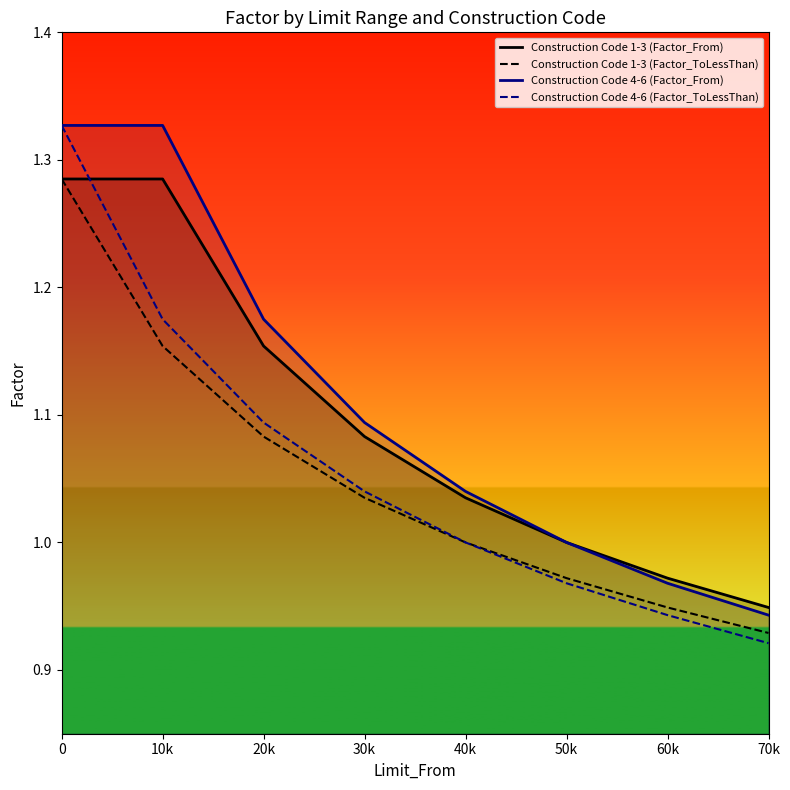

Count the number of categories in the chart.

8